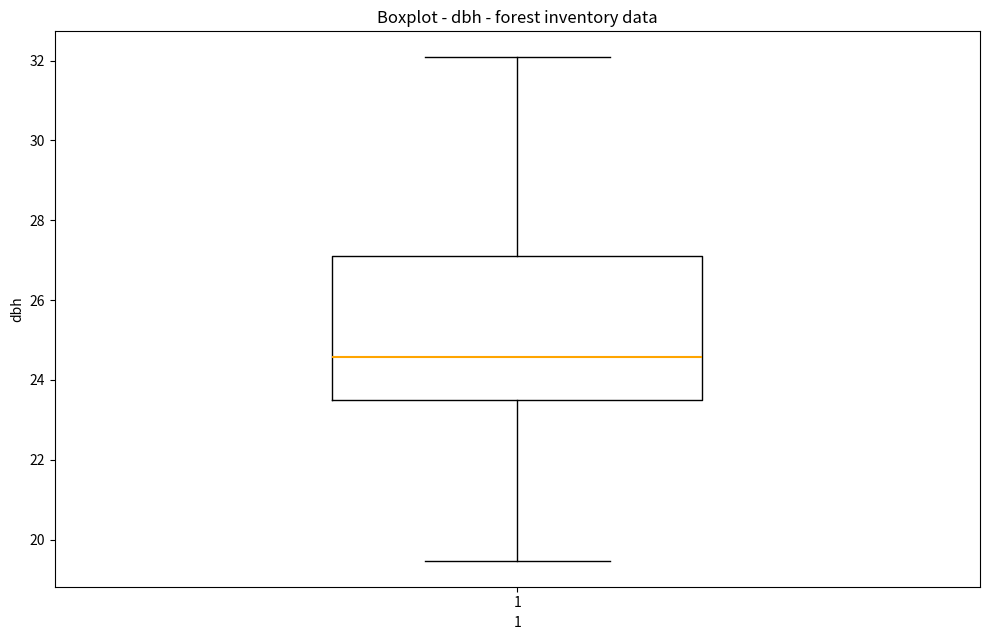

Read this box plot against the y-axis: the position of the median line, the range covered by the box, and the ends of both whiskers. The values are not printed on the chart, so give them approximately, as read against the axis.

median 24.6, box 23.4 to 27.2, whiskers 19.4 to 32.2